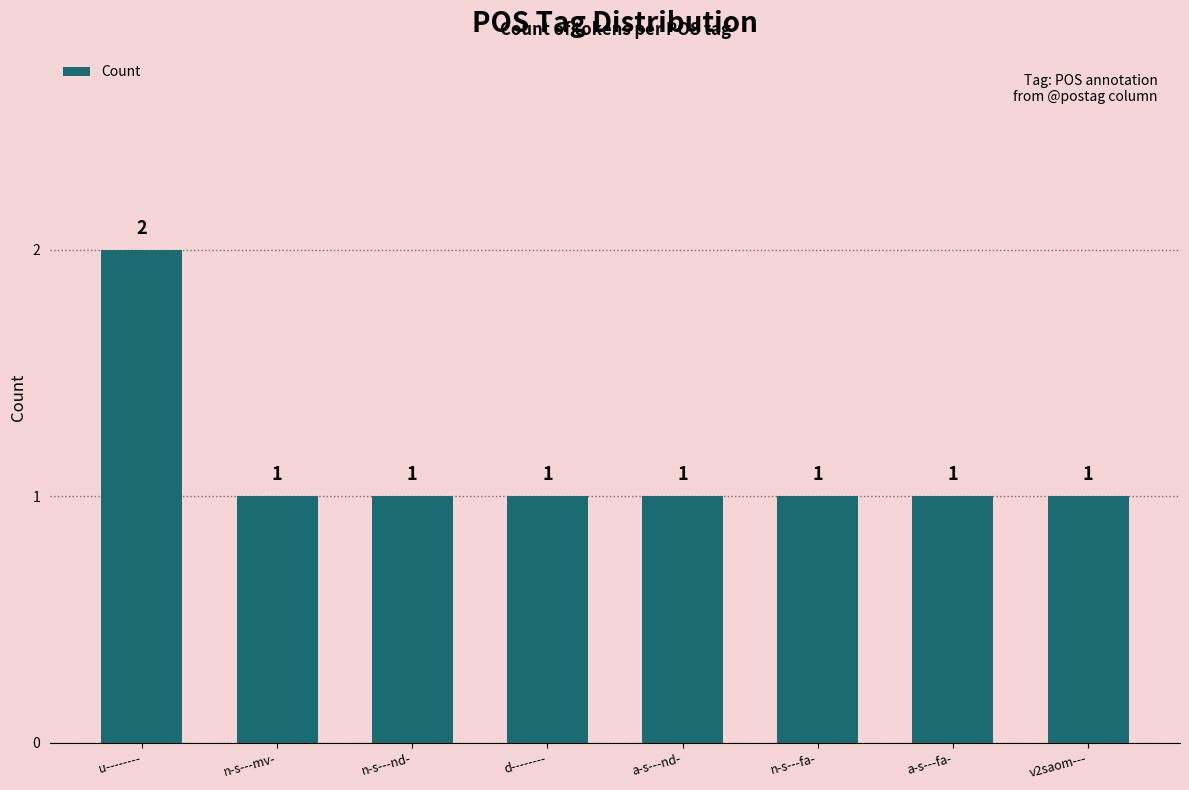

What value does the data have at d--------?

1